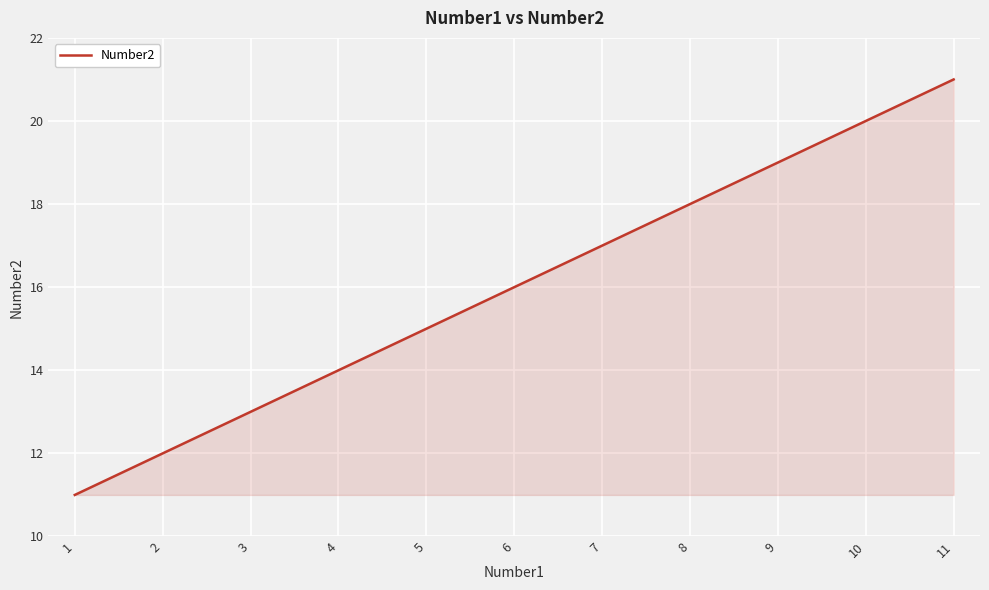

What is the sum of all values?

176